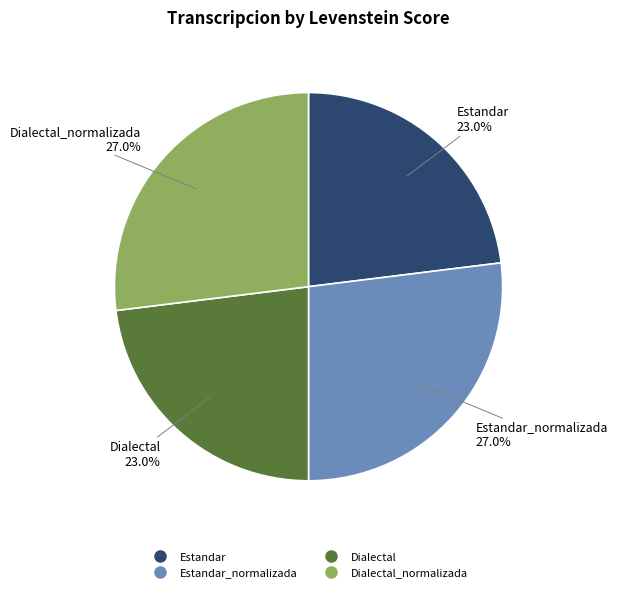

Is there any slice that represents more than half of the pie?

No